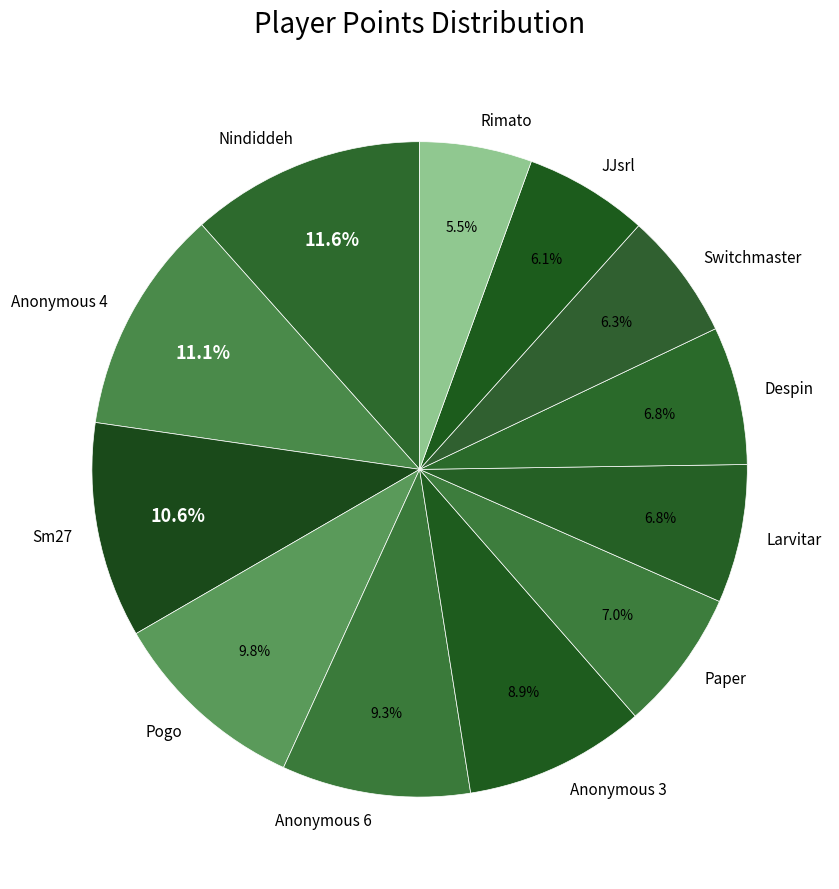

Is there a majority slice in this chart?

No